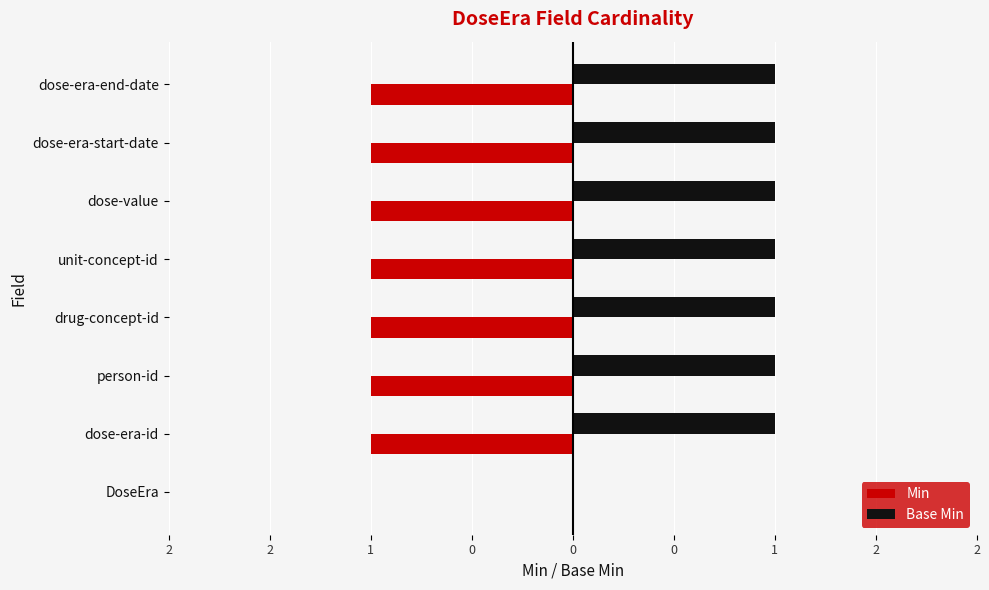

List the series in order of their peak value, lowest first.

Min, Base Min